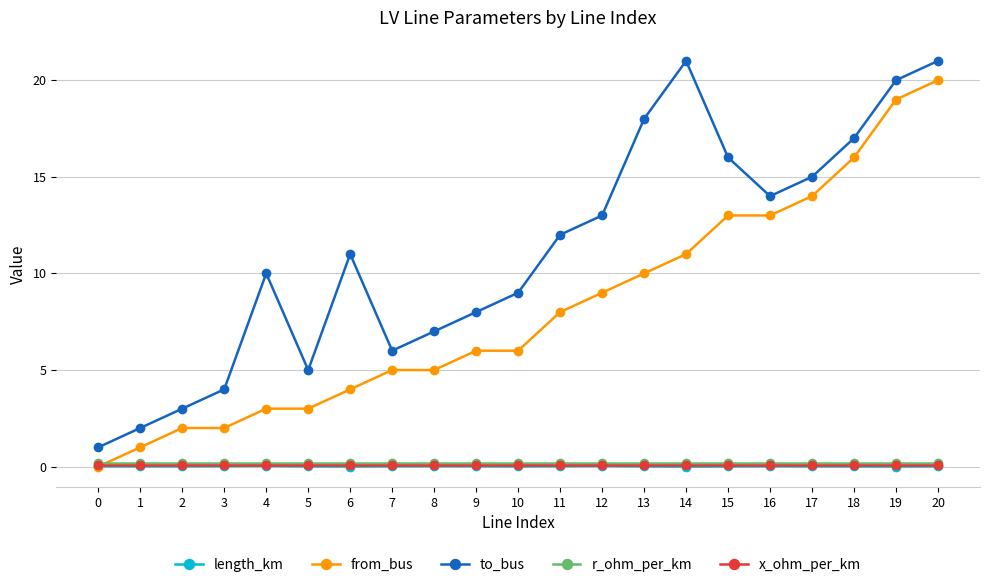

What value does the to_bus series have at 3?

4.0